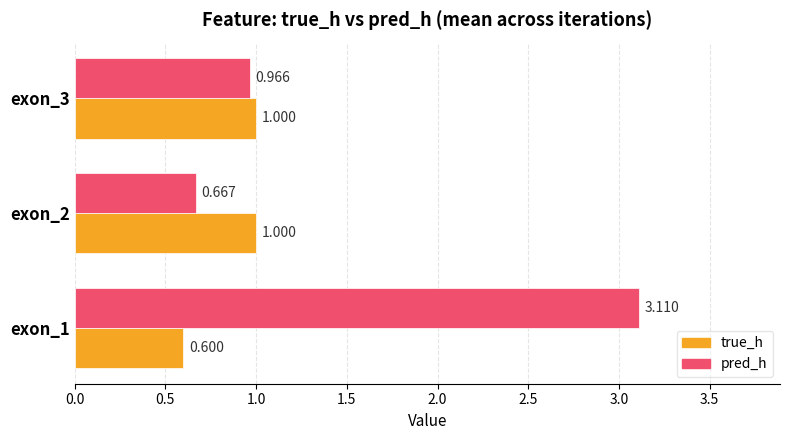

What is the difference between the maximum and minimum values in the pred_h series?

2.4